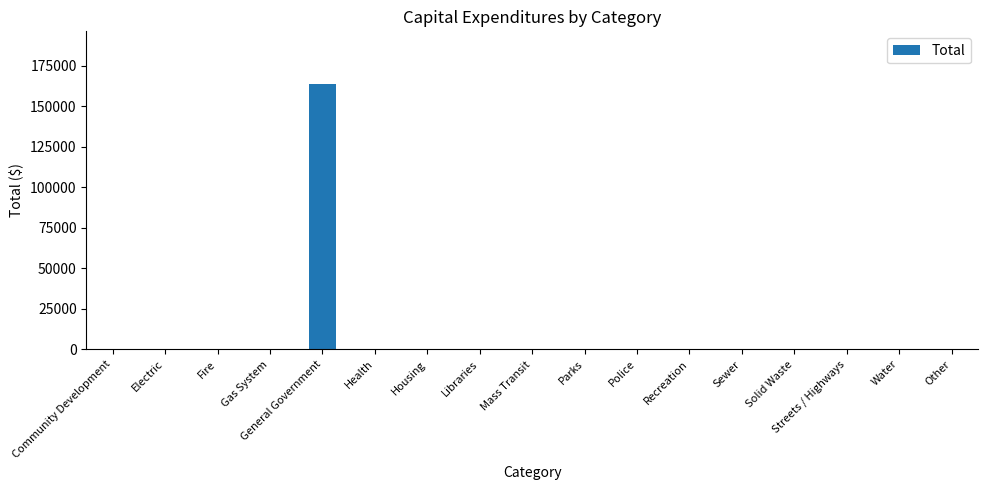

Reading left to right, what are all the values shown in this chart?

0	0	0	0	163526	0	0	0	0	0	0	0	0	0	0	0	0